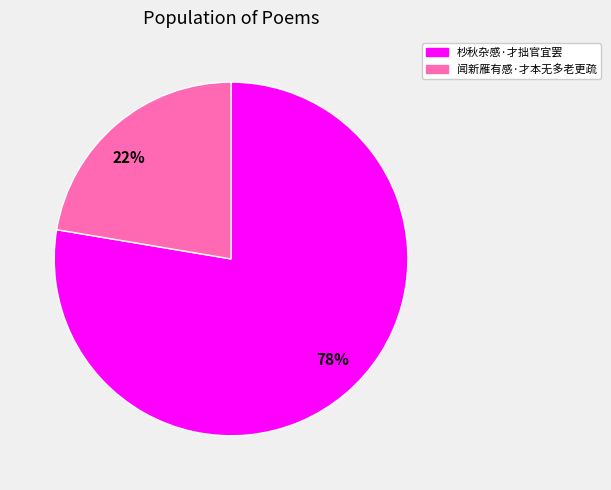

The 闻新雁有感·才本无多老更疏 slice represents 22% of the pie. True or false?

True